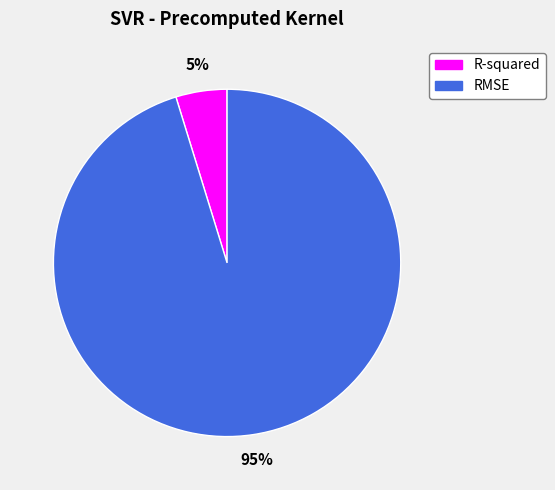

Count the number of slices in the pie.

2